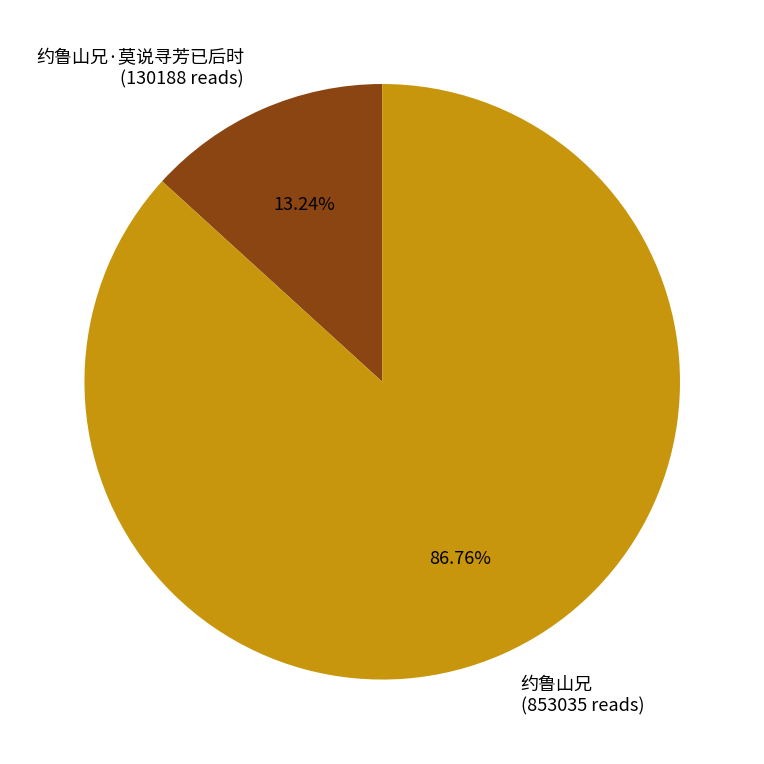

What percentage is NOT represented by 约鲁山兄·莫说寻芳已后时?

86.8%